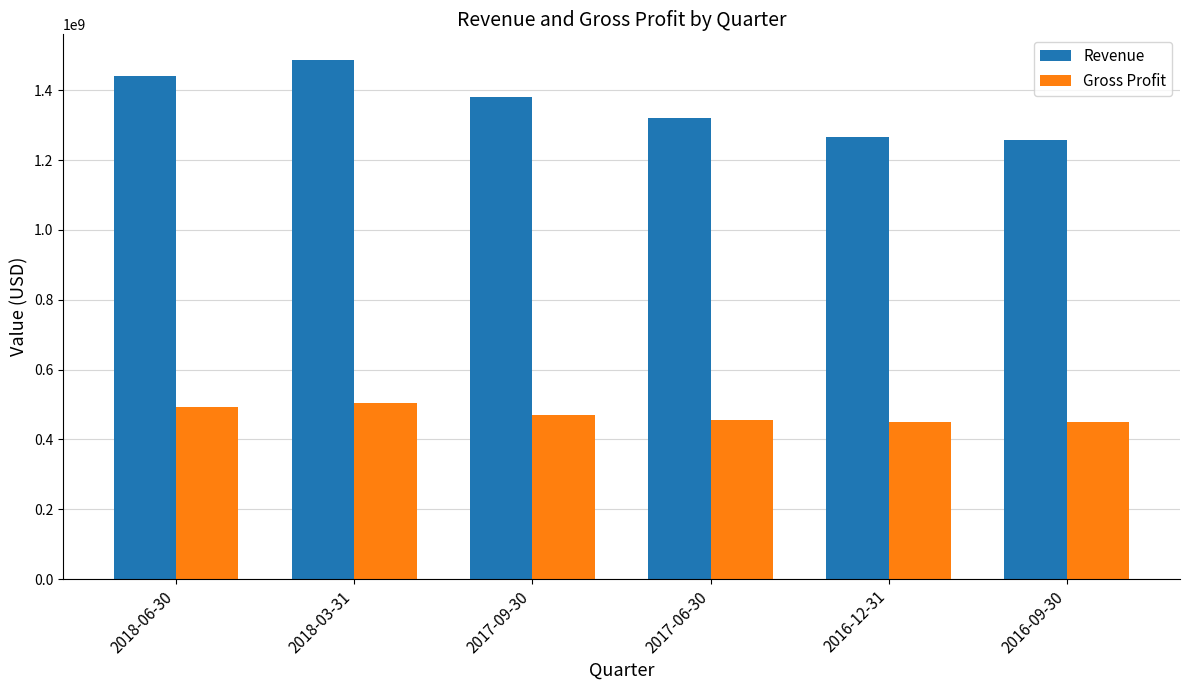

At which category does the chart reach its peak across all series?

2018-03-31